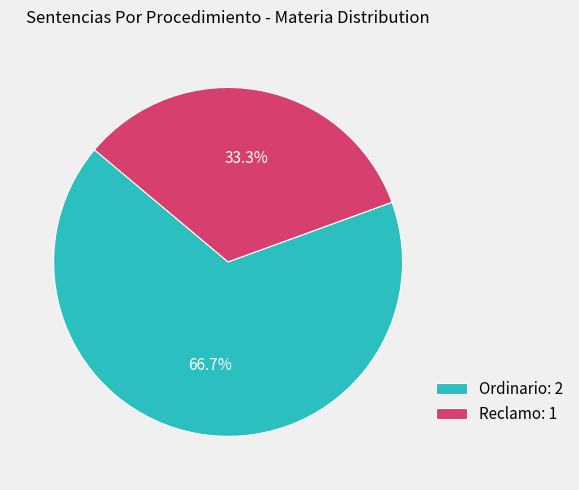

What is the majority slice?

Ordinario